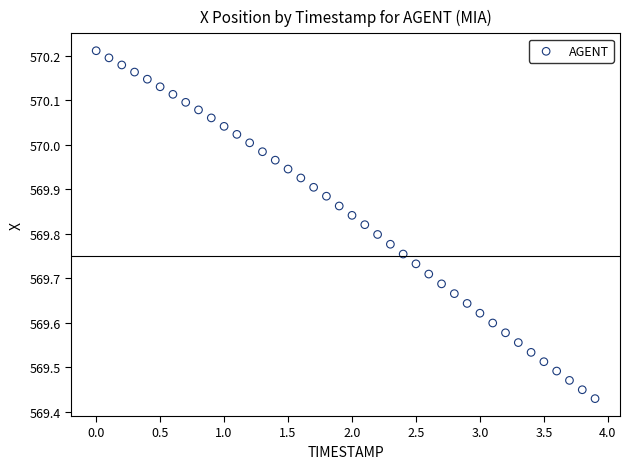

What is the range of X values (max minus min)?

3.9